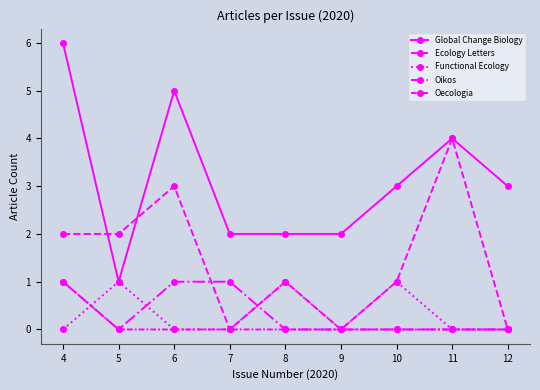

Where does the Ecology Letters series first go above 1?

4